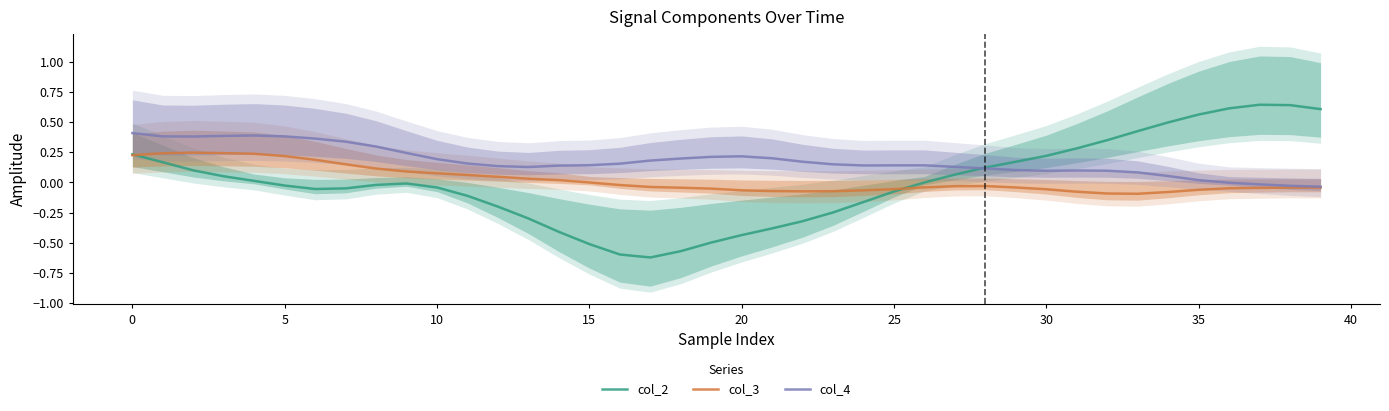

Which series has the largest range (max minus min)?

col_2